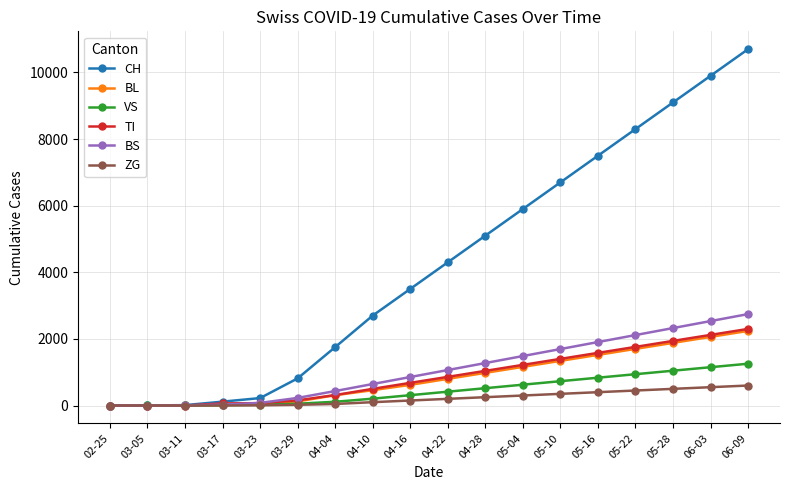

The value of BL at 02-25 is 0. True or false?

True